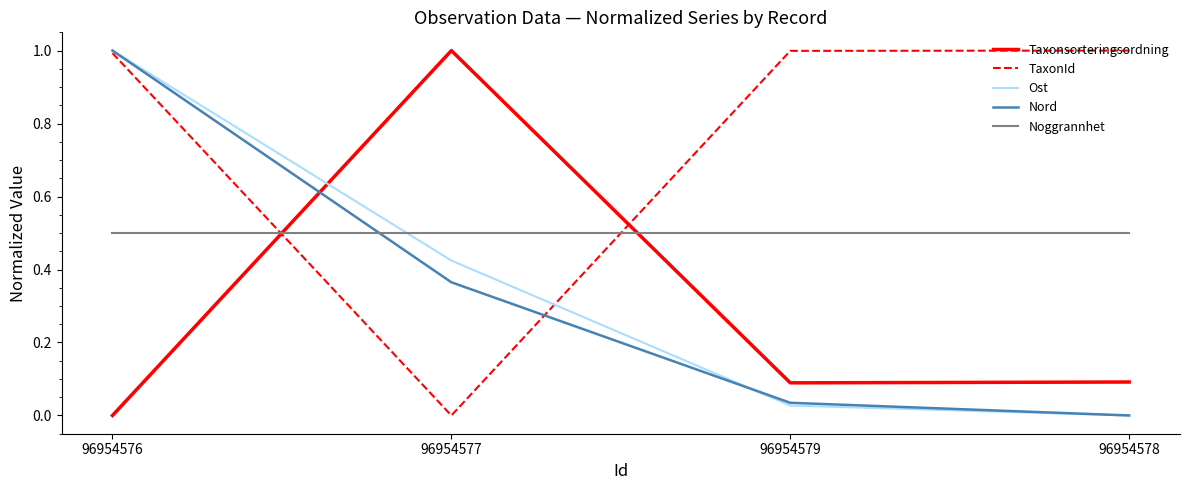

What is the highest value of the Taxonsorteringsordning series?

1.0